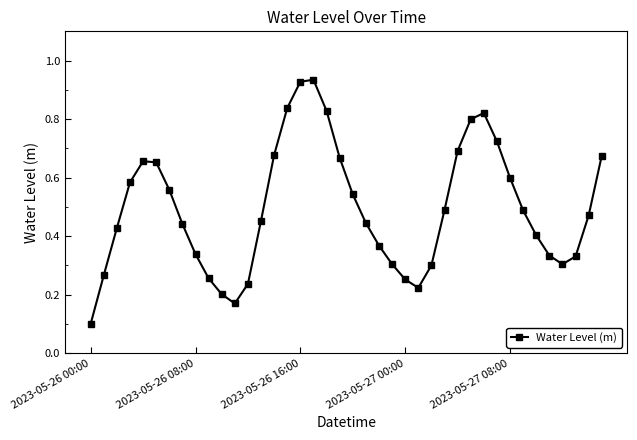

What is the sum of all values?

19.8